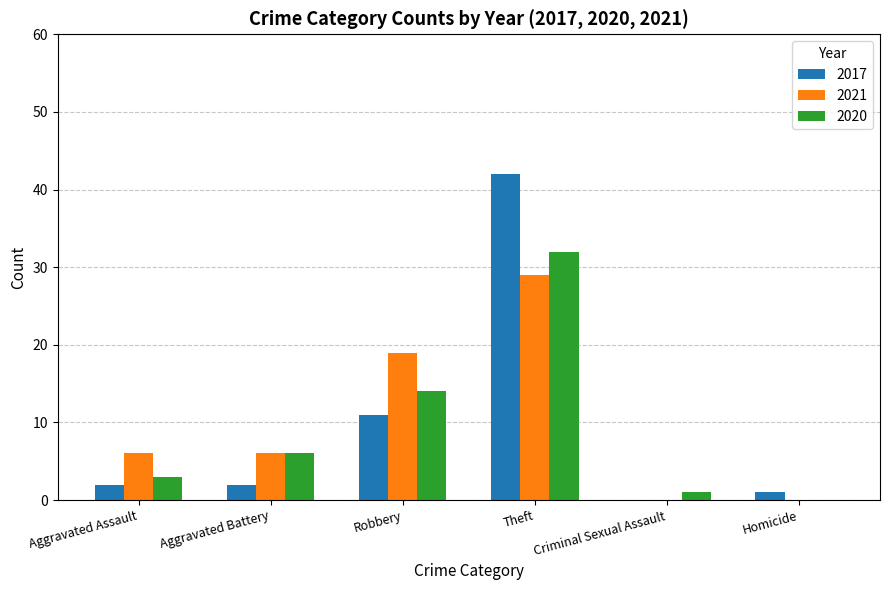

Reading right to left, list all the values displayed in this chart.

2017: Homicide=1	Criminal Sexual Assault=0	Theft=42	Robbery=11	Aggravated Battery=2	Aggravated Assault=2
2021: Homicide=0	Criminal Sexual Assault=0	Theft=29	Robbery=19	Aggravated Battery=6	Aggravated Assault=6
2020: Homicide=0	Criminal Sexual Assault=1	Theft=32	Robbery=14	Aggravated Battery=6	Aggravated Assault=3